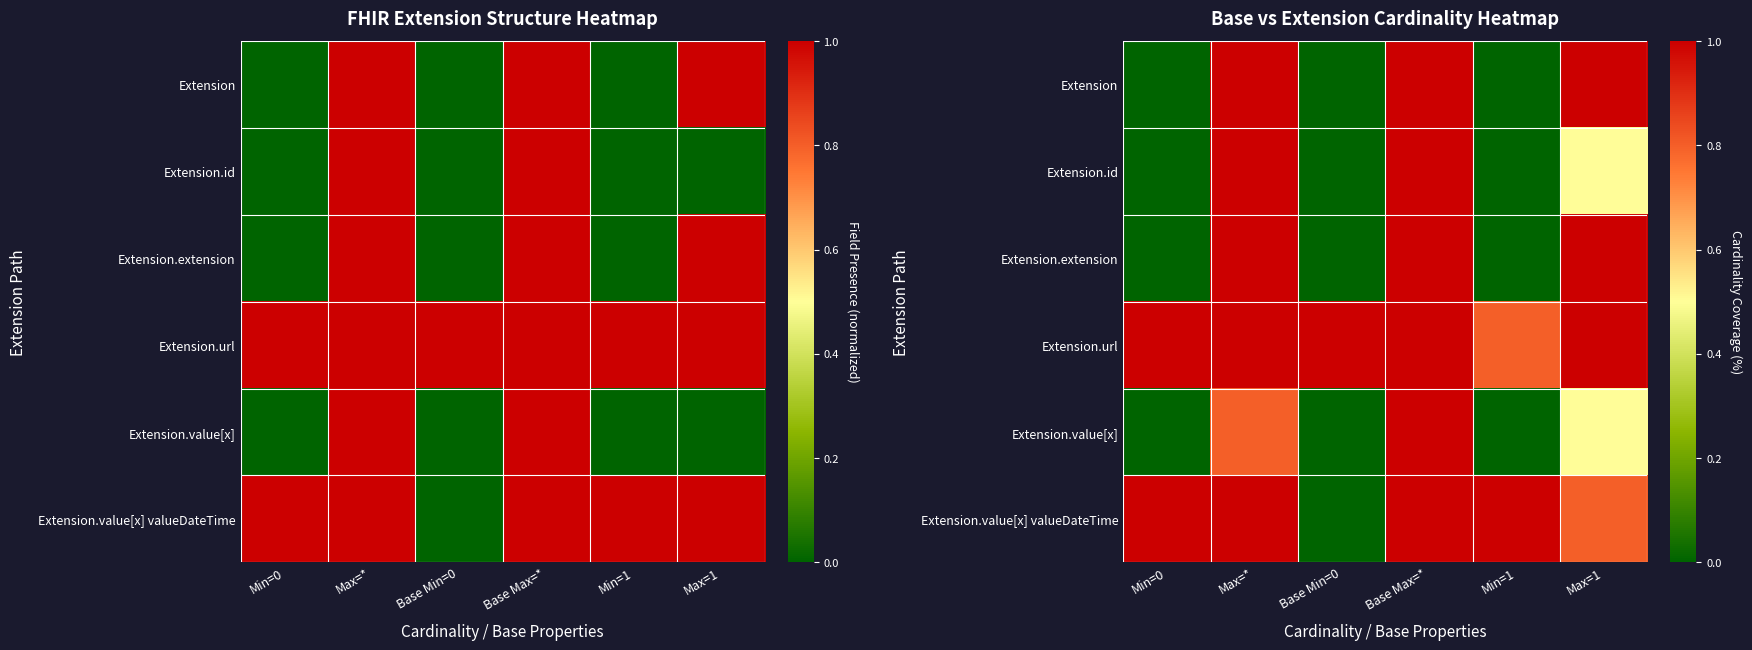

How many positive values does the Extension series have?

3